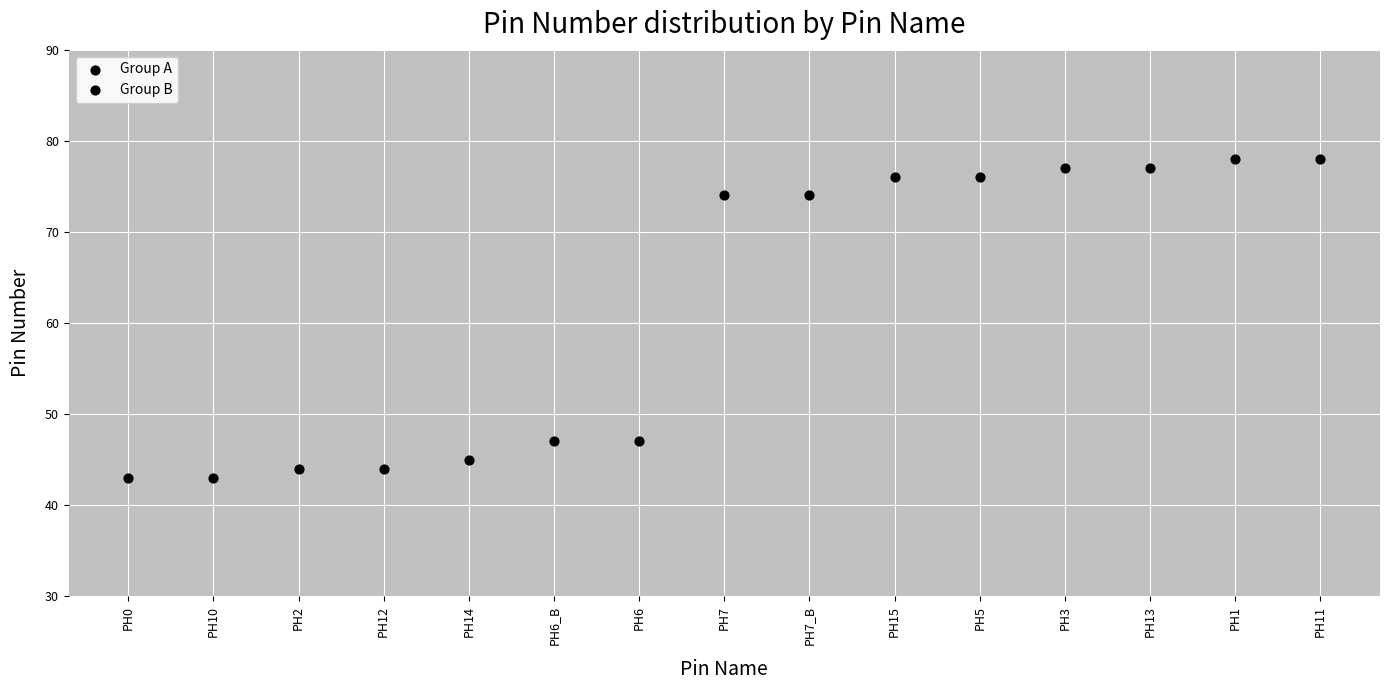

What is the change in value from PH10 to PH11?

+35